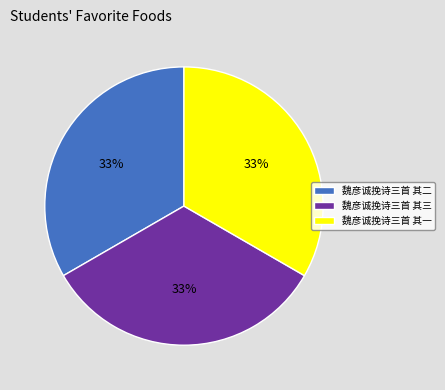

What percentage is the 魏彦诚挽诗三首 其二 slice, to the nearest percent?

33%